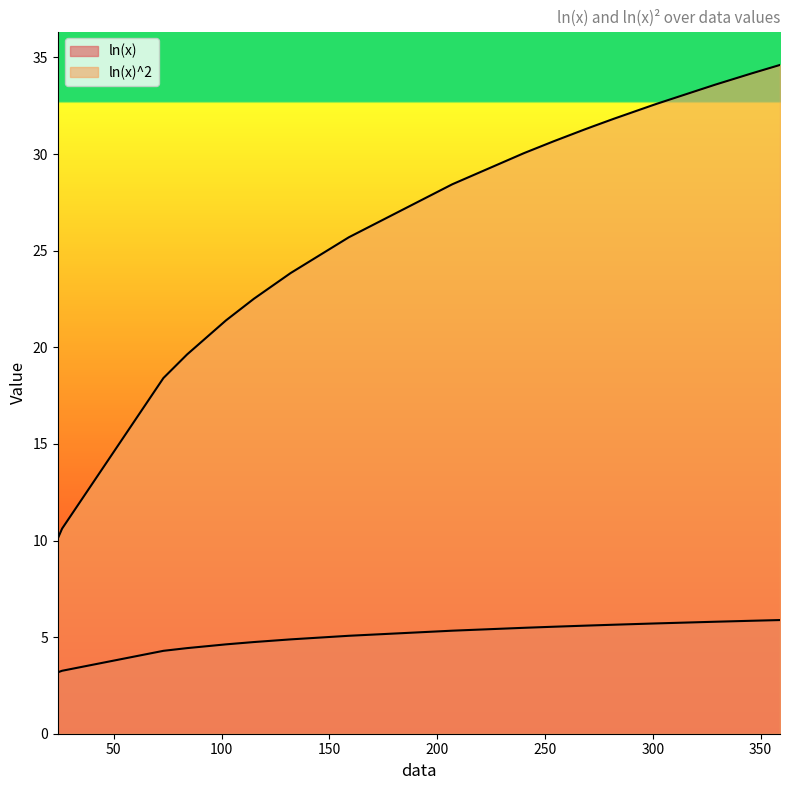

Reading left to right, what are all the values shown in this chart?

ln(x): 3.2	3.3	4.3	4.4	4.6	4.7	4.9	5.1	5.3	5.5	5.5	5.5	5.6	5.6	5.6	5.7	5.7	5.8	5.8	5.9
ln(x)^2: 10.1	10.6	18.4	19.6	21.4	22.5	23.8	25.7	28.4	30.0	30.1	30.7	31.3	31.4	31.8	32.5	32.6	33.6	34.2	34.6